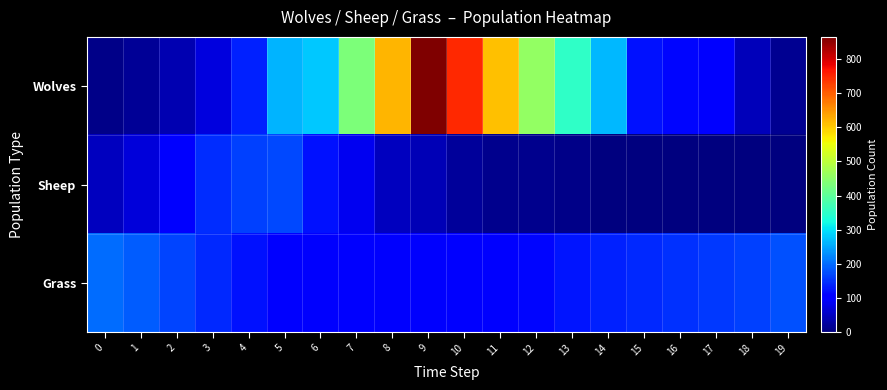

Rank the series at 15 from lowest to highest value.

Sheep, Wolves, Grass